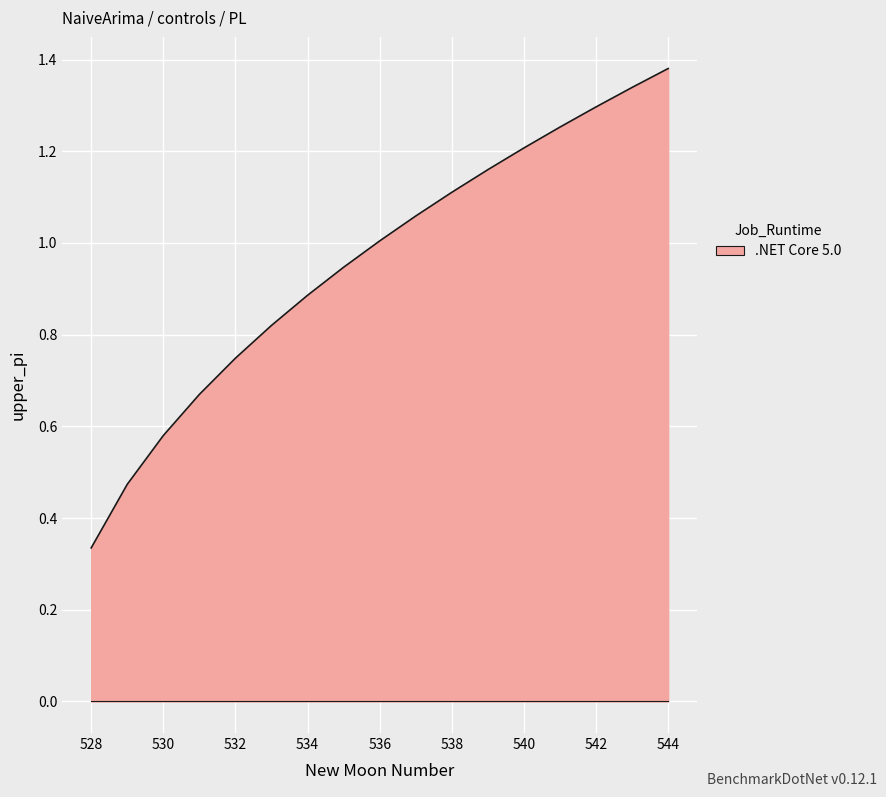

What is the difference between the maximum and minimum values?

1.0